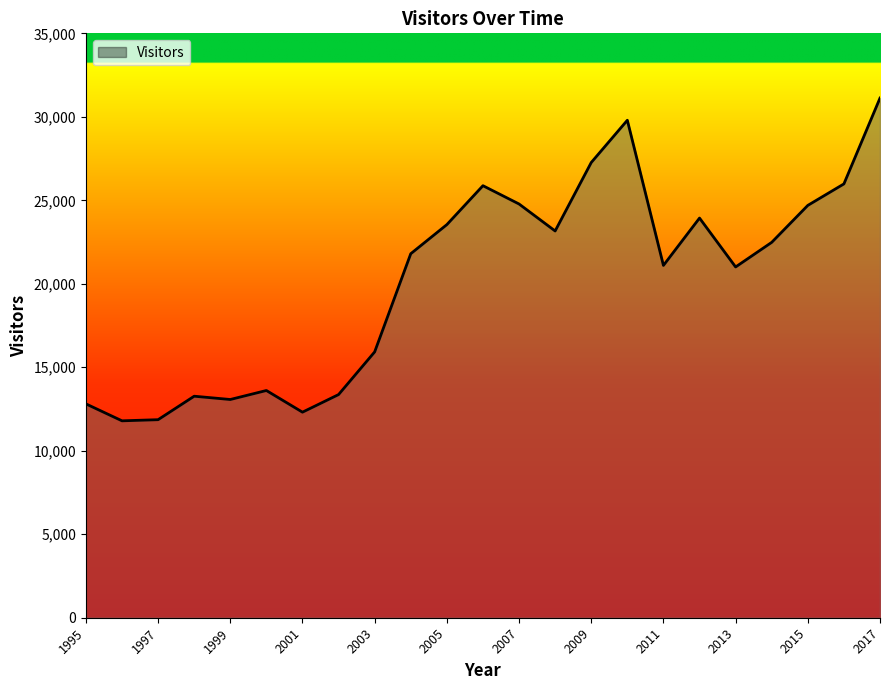

What is the difference between the maximum and minimum values?

19329